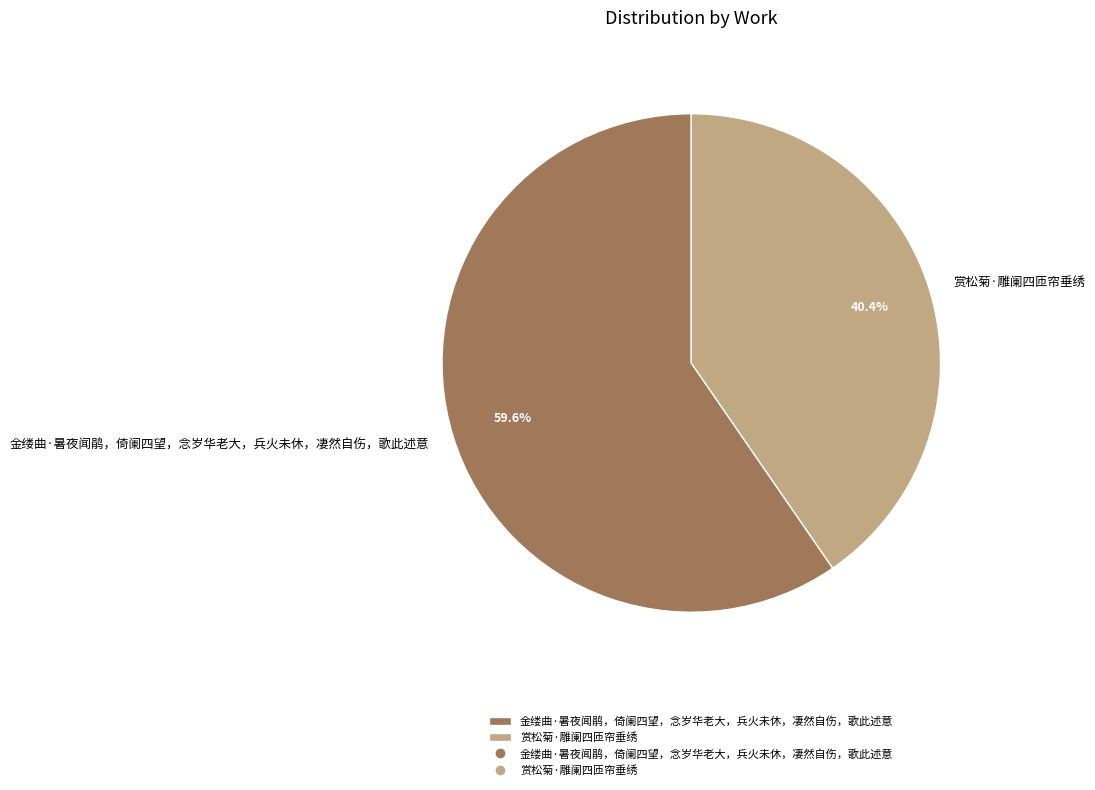

Is there a majority slice in this chart?

Yes